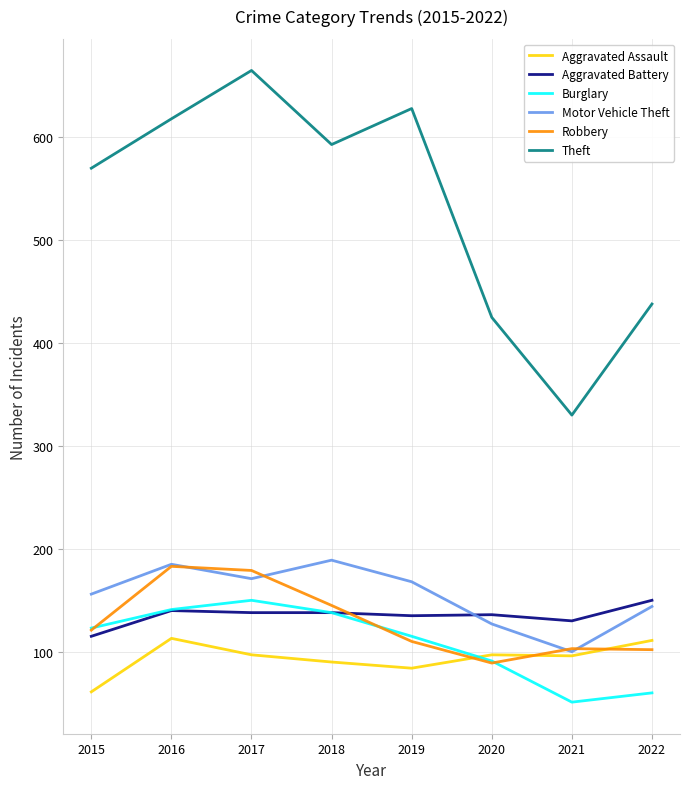

True or false: Aggravated Battery and Aggravated Assault cross at least once.

False